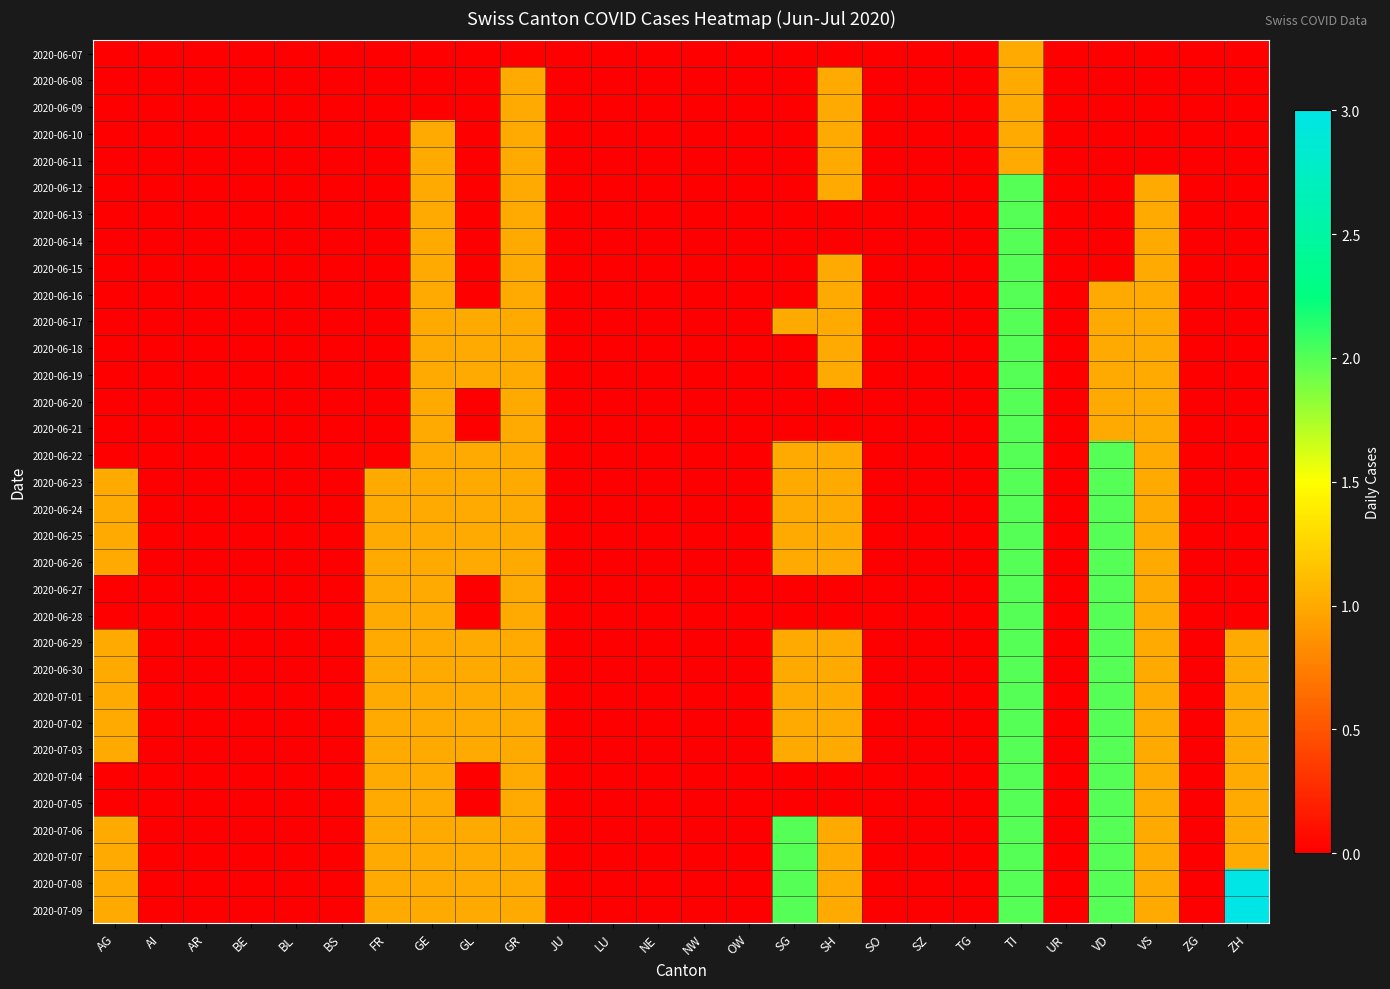

How many data points does each series have?

26